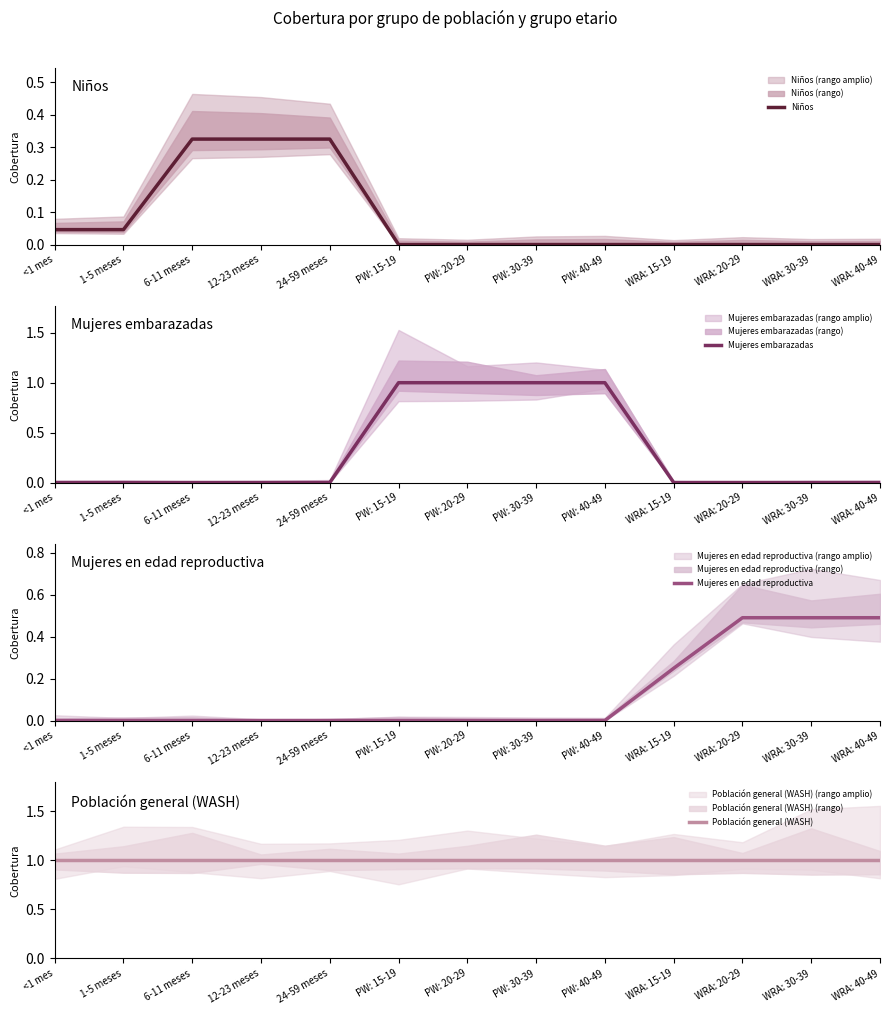

What is the difference between the maximum and minimum values in the Mujeres embarazadas series?

1.0